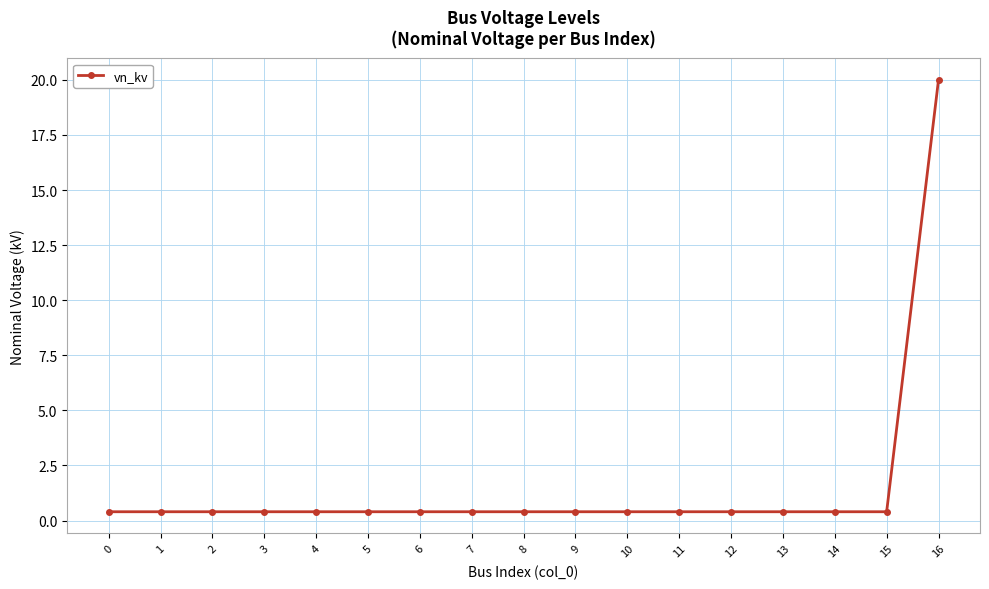

What is the difference between the maximum and minimum values?

19.6